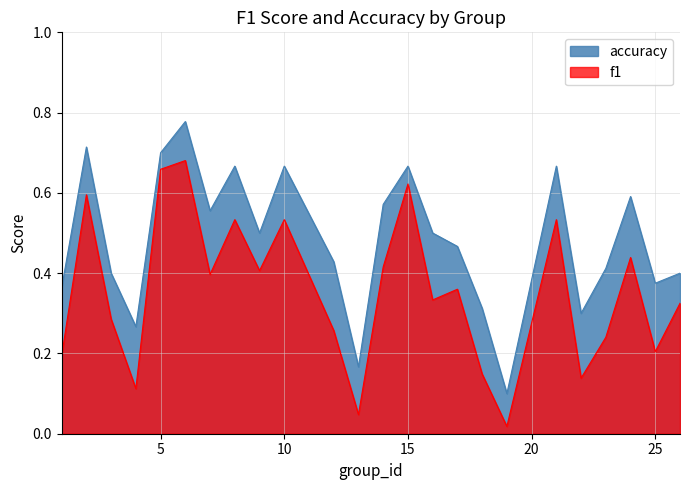

At which category is the sum across all series the highest?

6